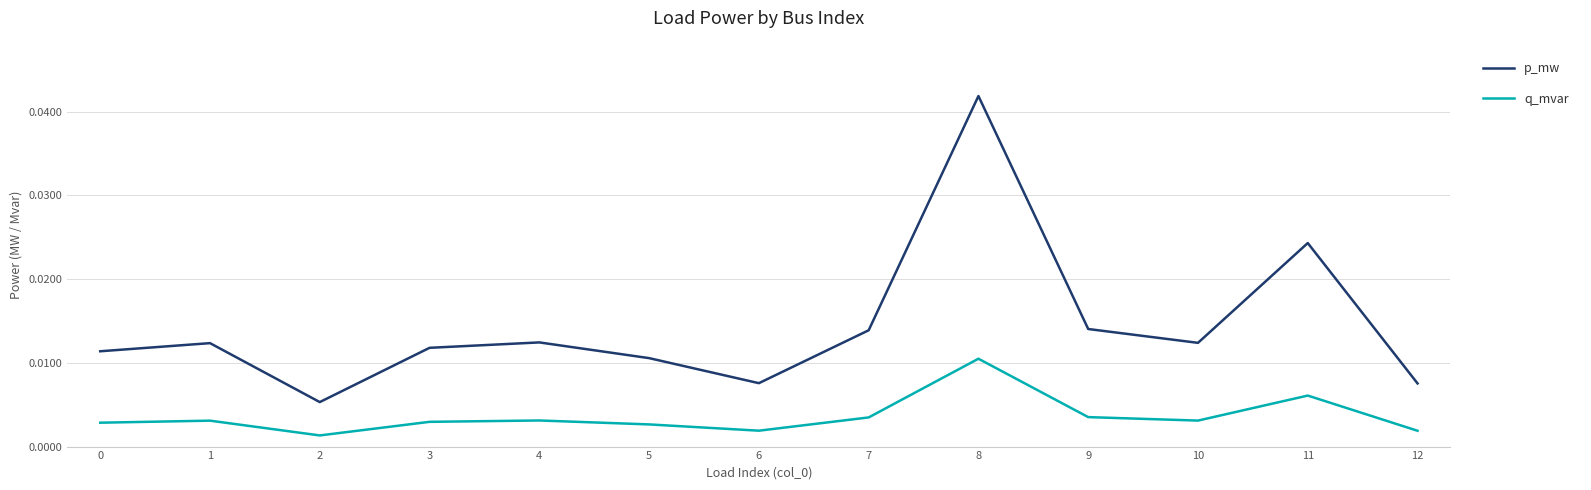

Count the q_mvar values in the range 0 to 1.

13